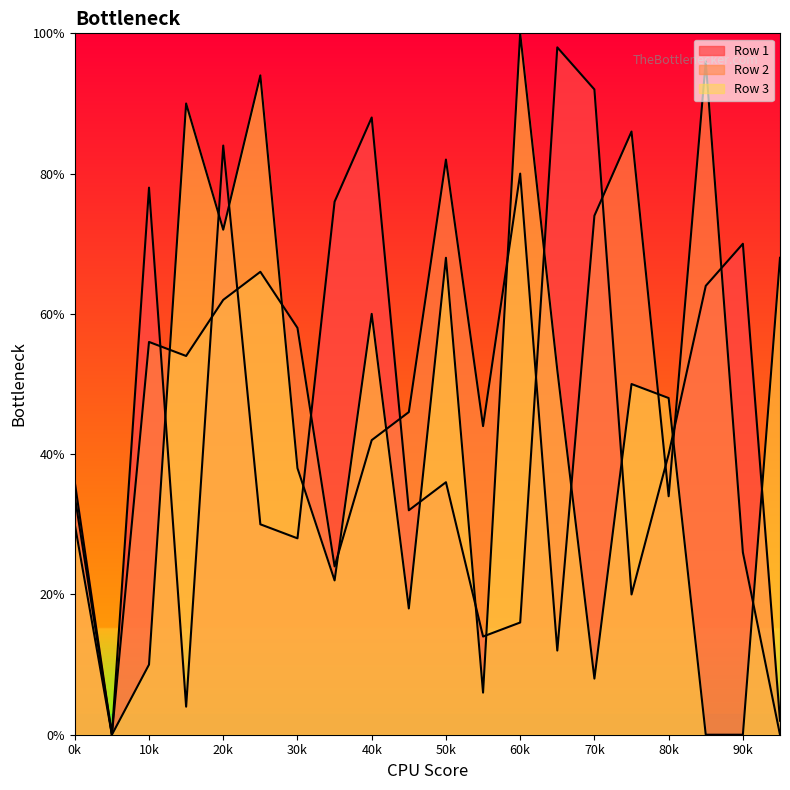

Which category has the lowest value in the Row 1 series?

1